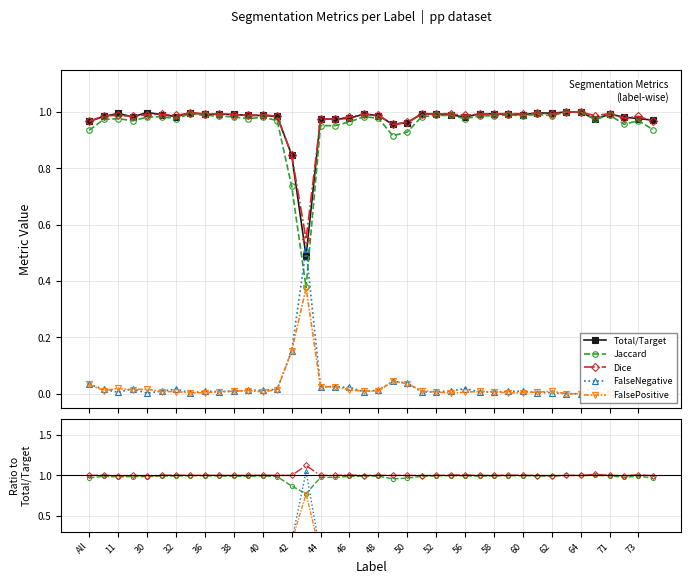

In FalseNegative, how many points are higher than both neighbors (excluding endpoints)?

11